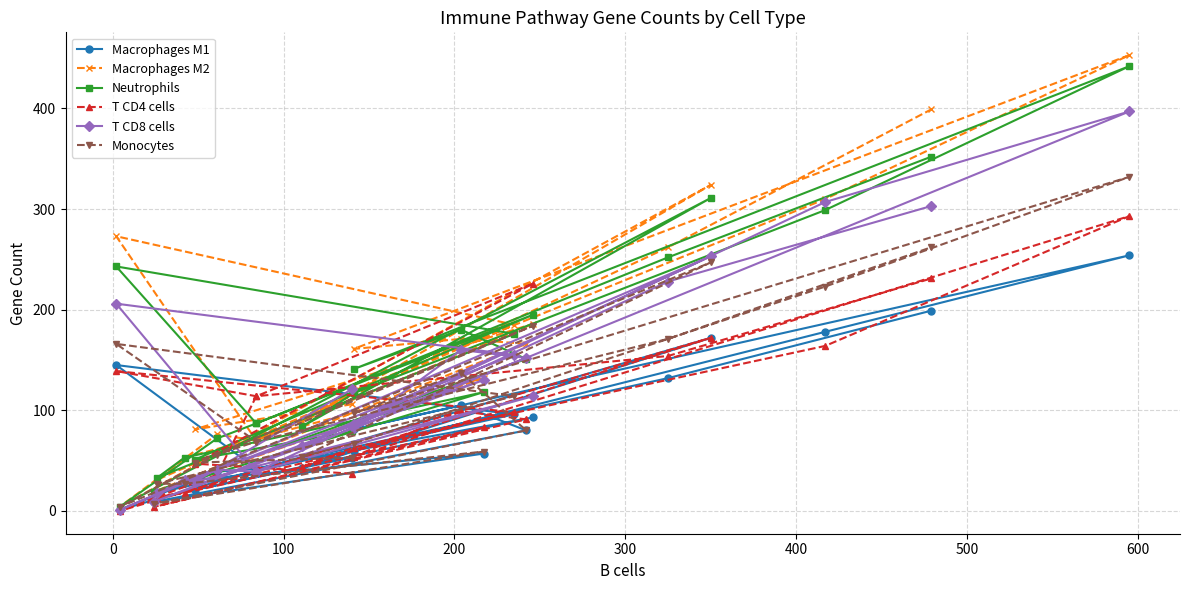

Is the value of T CD8 cells at 17 greater than the value of Neutrophils at 16?

No